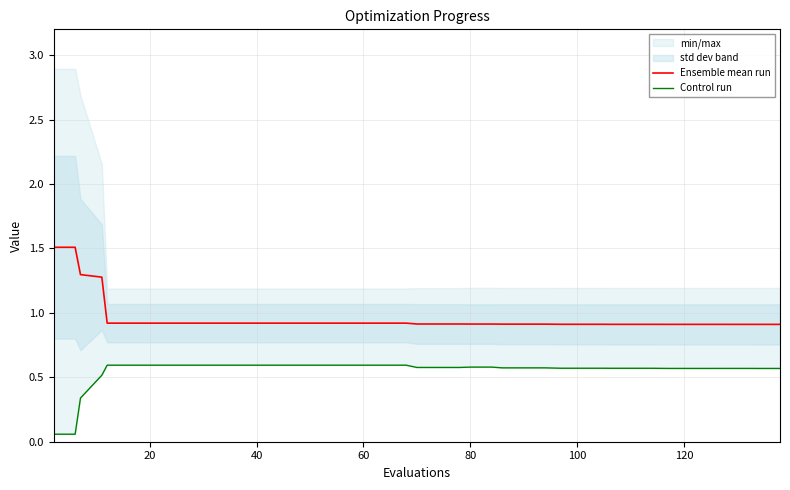

What is the maximum value for Ensemble mean run?

1.5